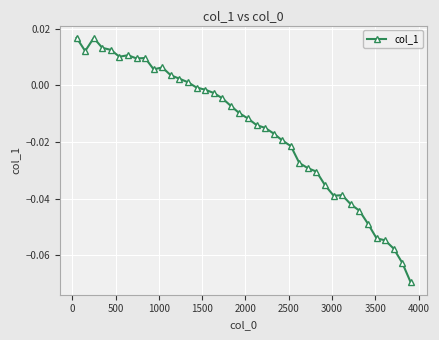

True or false: the data has more than 1 interior local peaks.

True